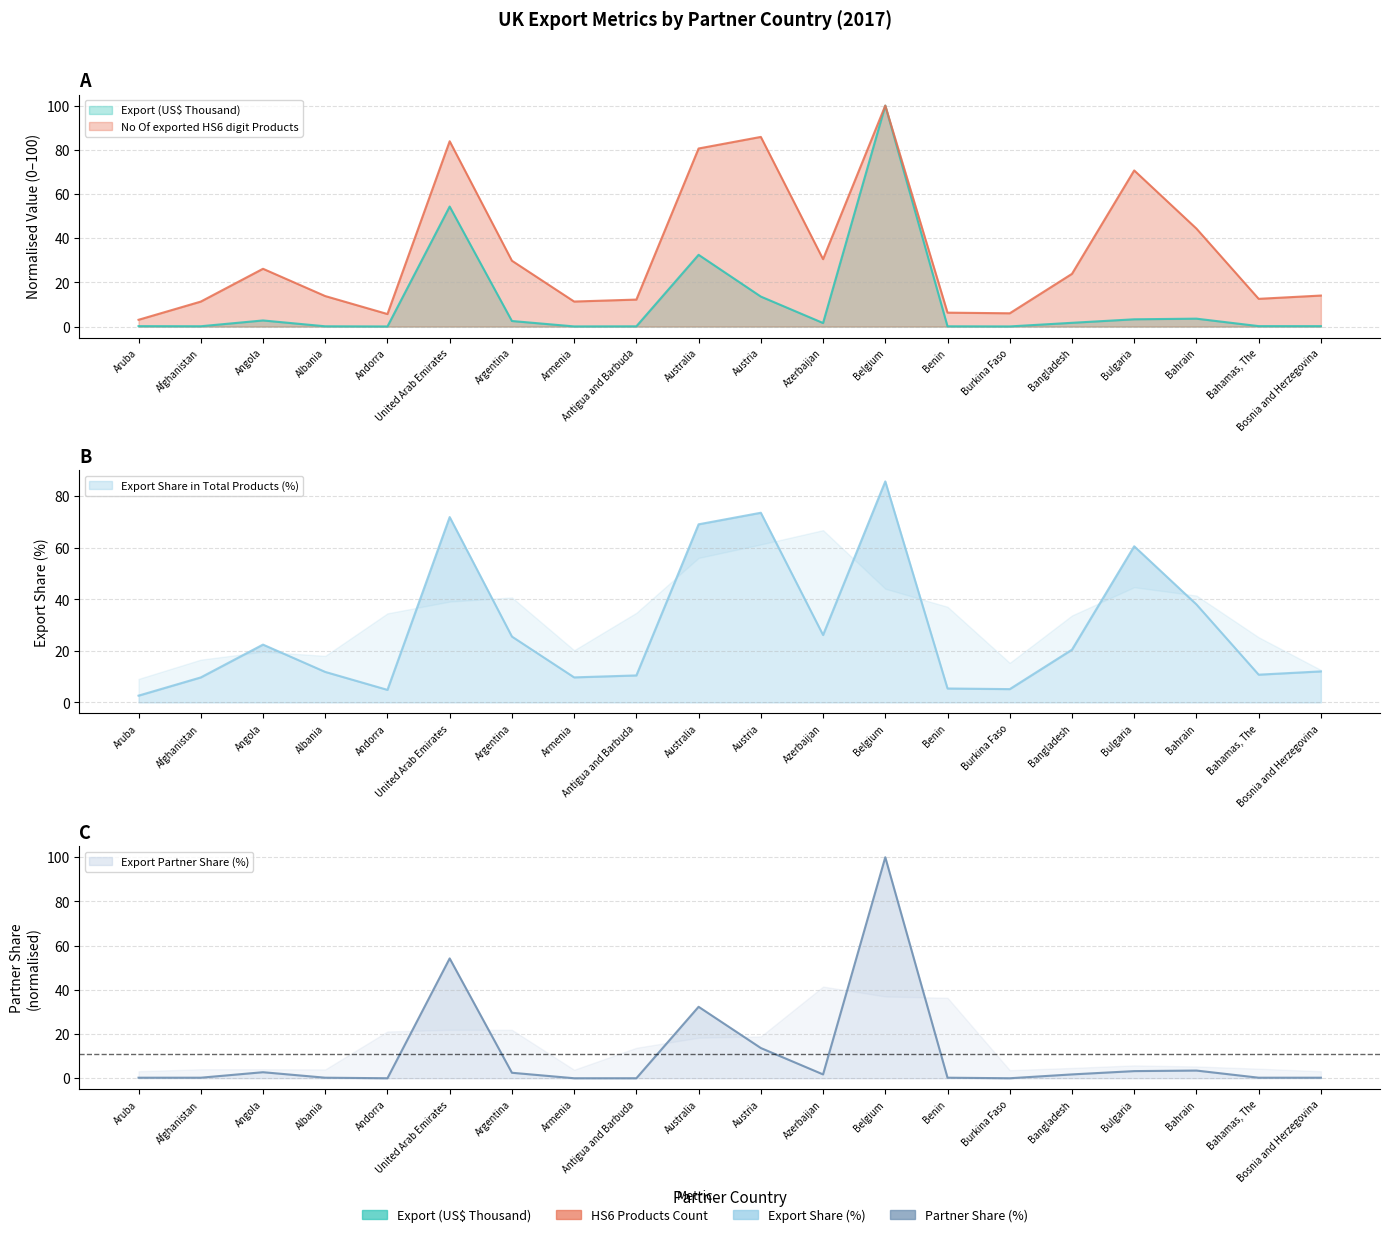

What is the difference between the second highest and second lowest values in the Export Partner Share (%) series?

54.2